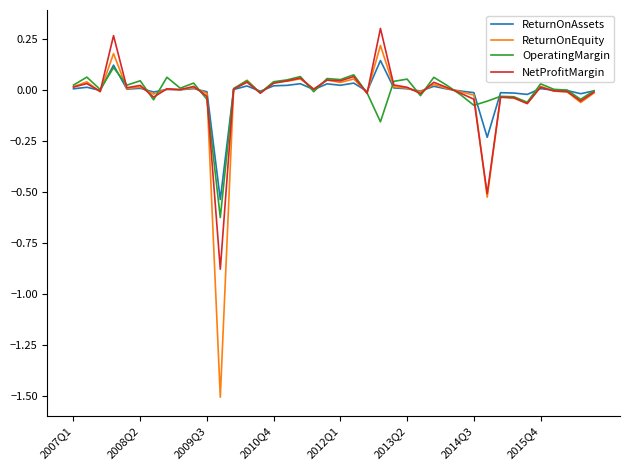

Count the number of data series in this chart.

4